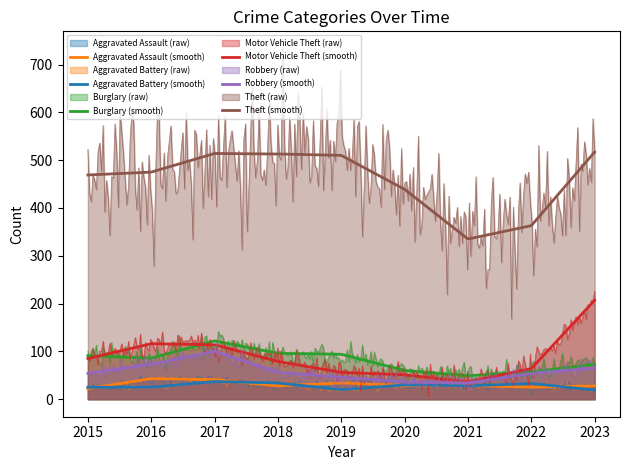

In Burglary, how many points are higher than both neighbors (excluding endpoints)?

1